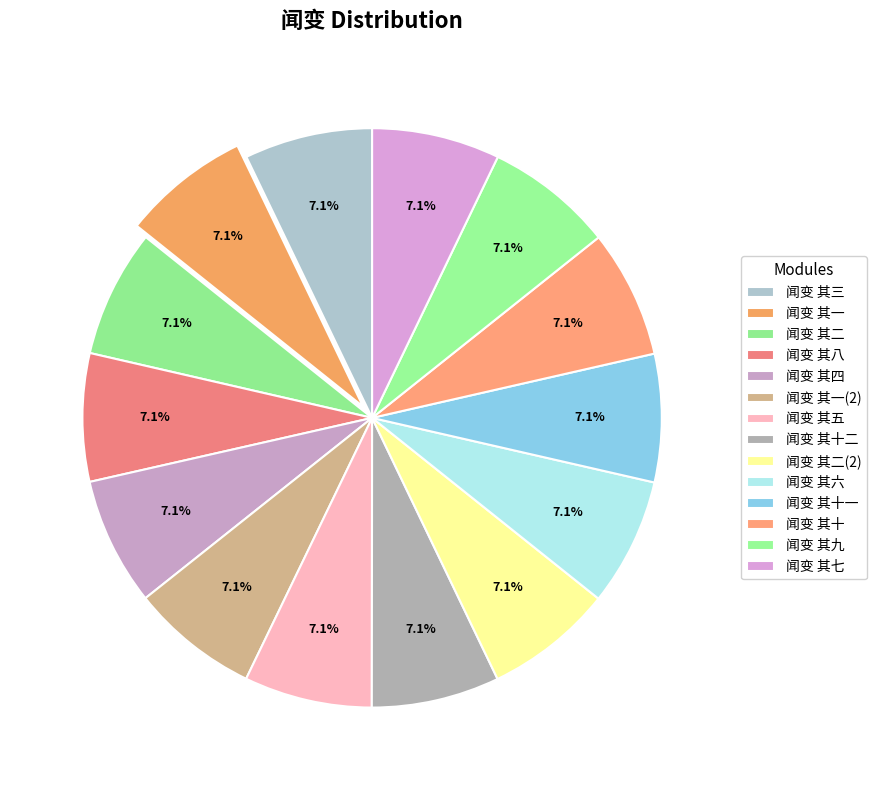

Is it true that 闻变 其六 is 14% of the pie?

False